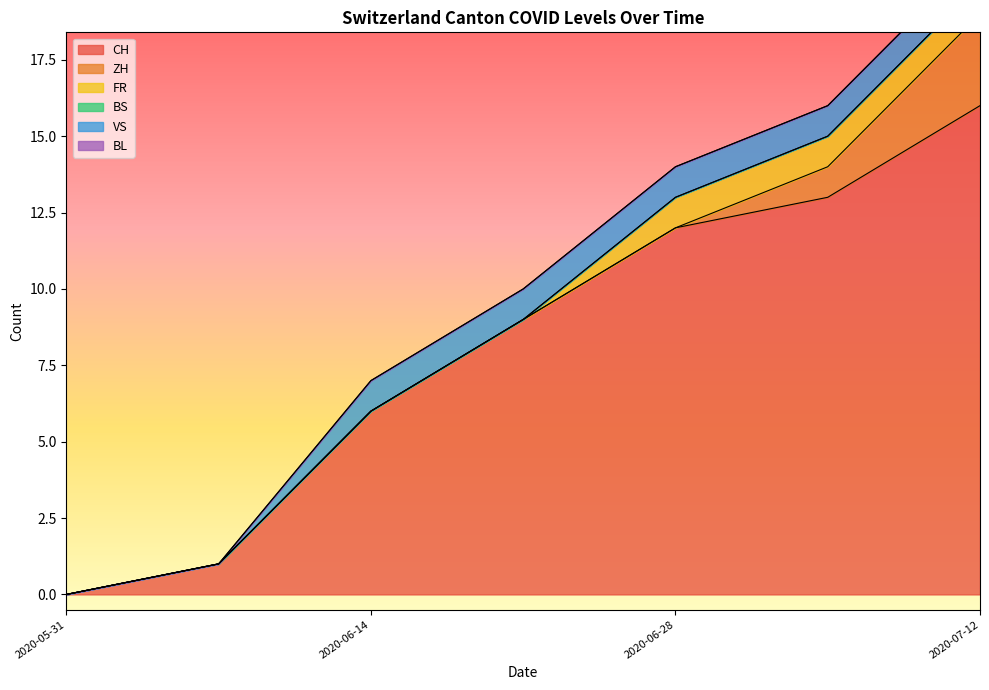

True or false: CH and FR cross at least once.

False